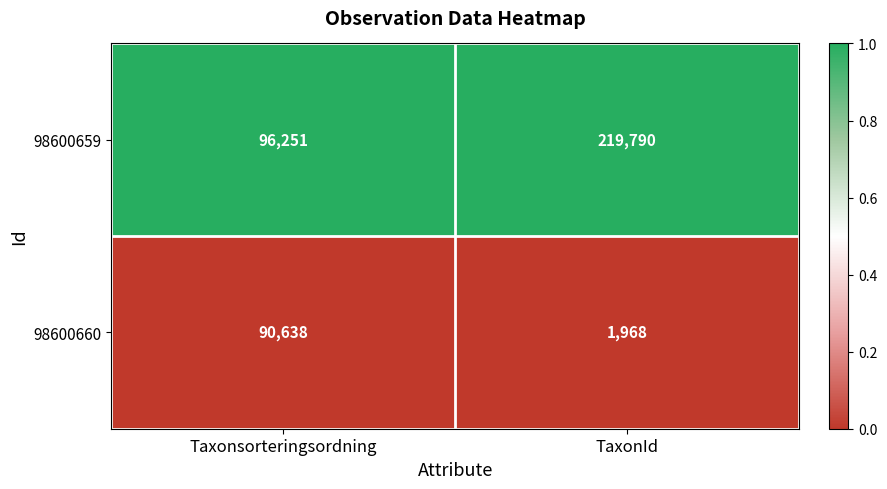

True or false: 98600660 has a value of 90638 at Taxonsorteringsordning.

True